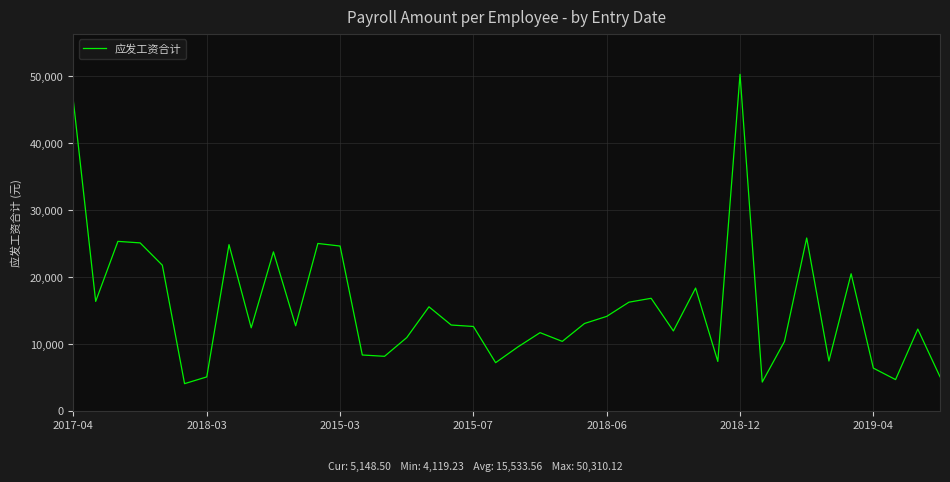

What is the smallest value displayed?

4119.2